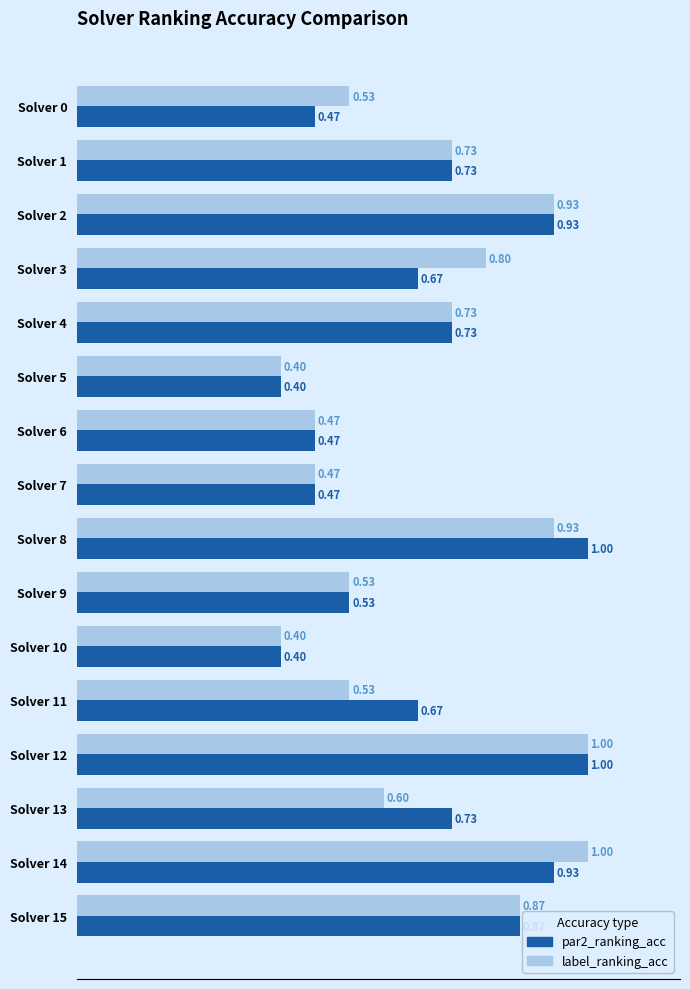

What is the difference between the second highest and second lowest values in the par2_ranking_acc series?

0.6